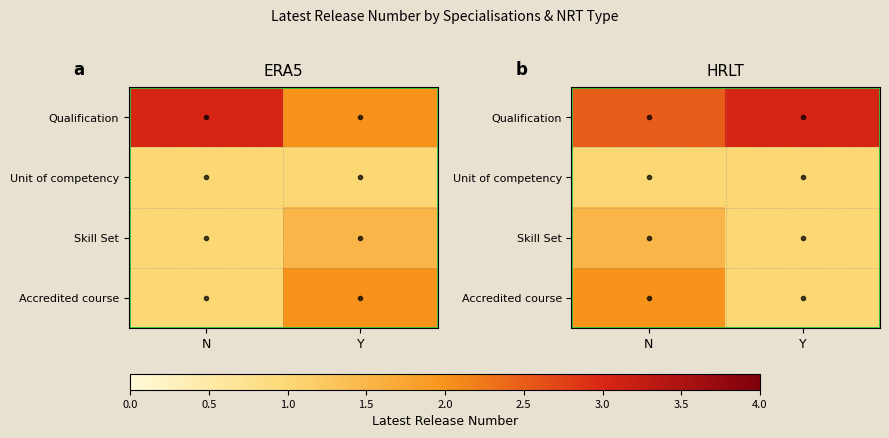

What is the sum of the Qualification values at Y and N?

5.5